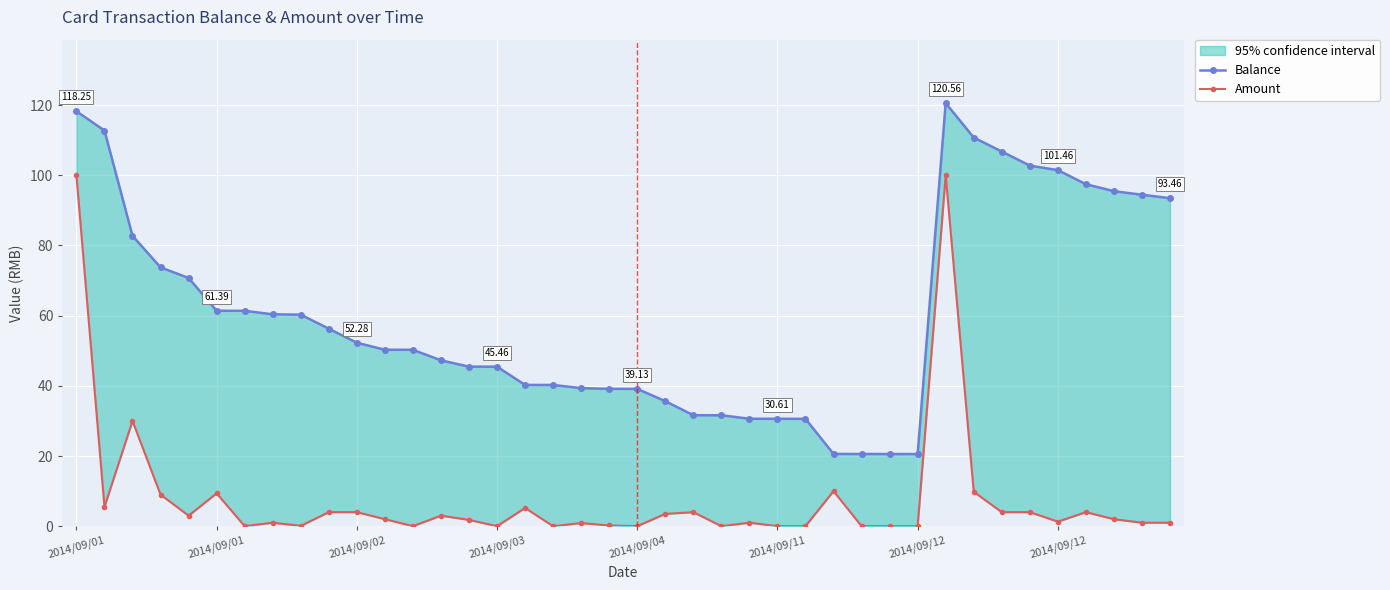

True or false: Balance and Amount intersect in this chart.

False